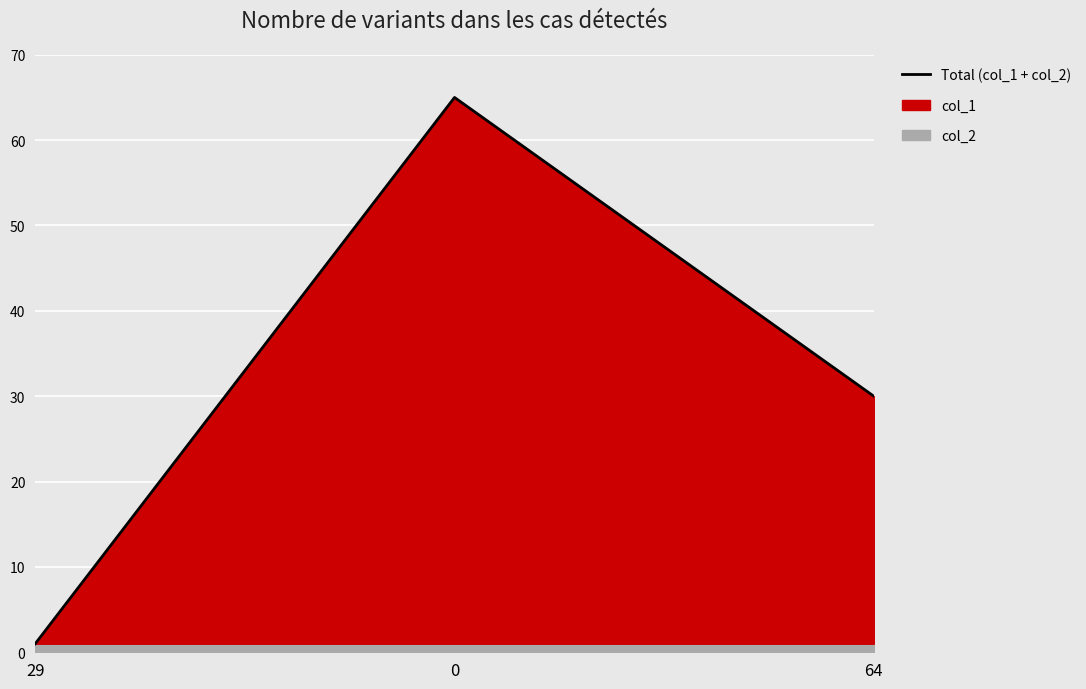

The chart shows a value of 30 at 64. True or false?

True